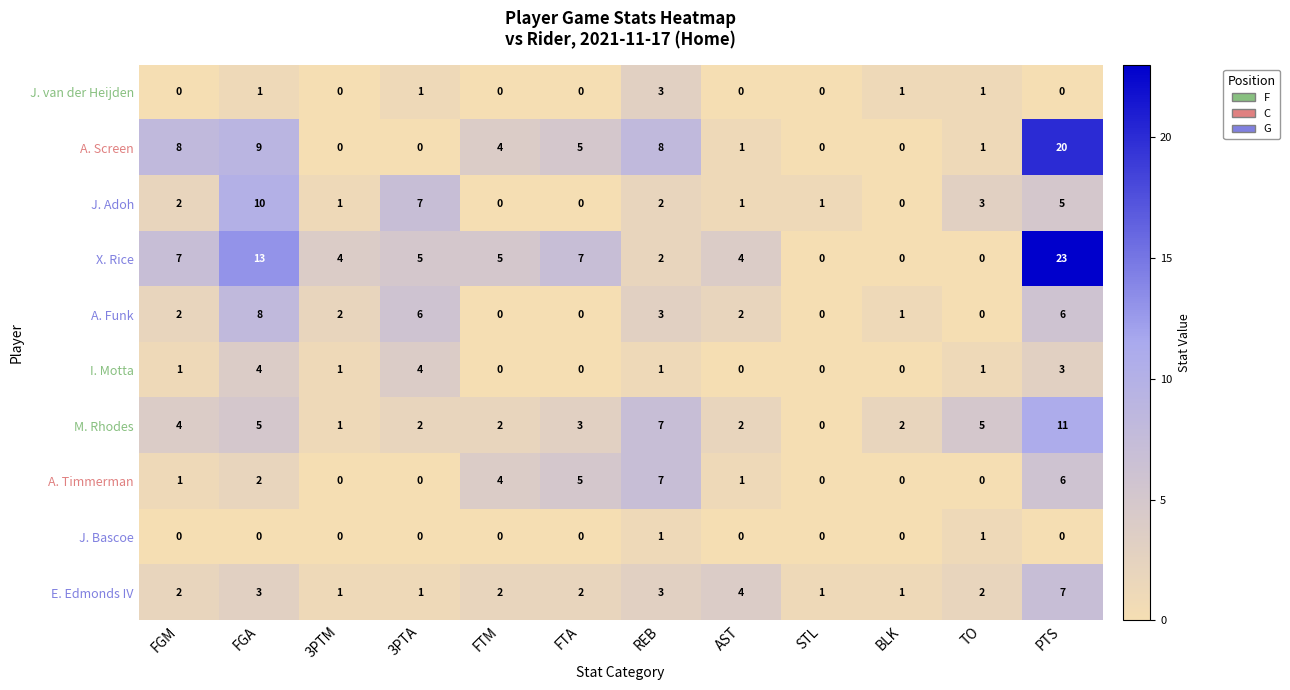

At which category is the sum across all series the highest?

PTS